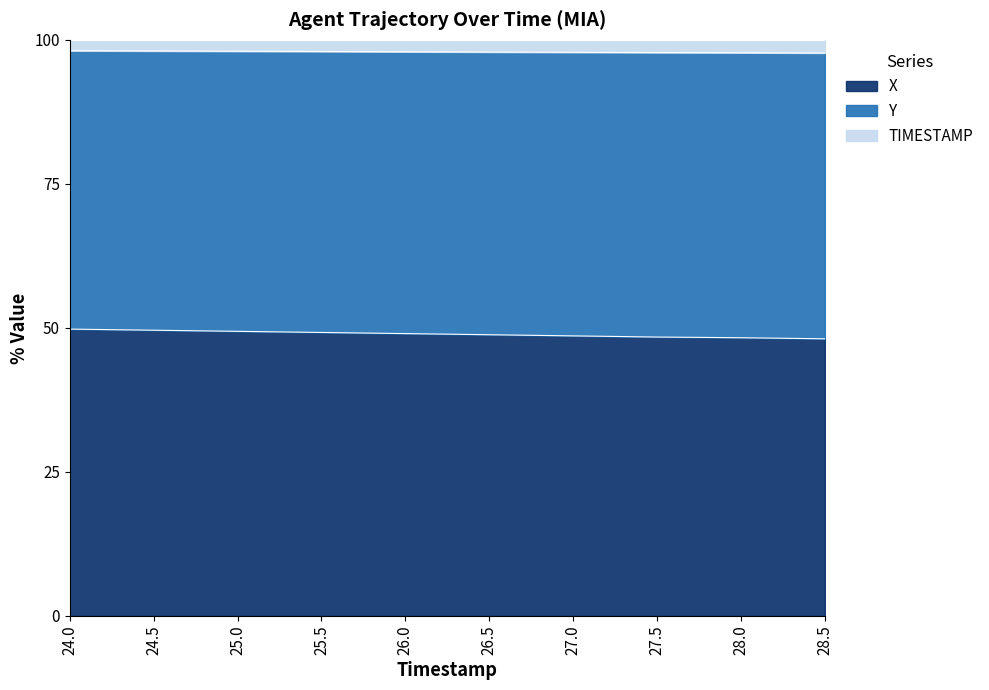

The X series shows 24.5 at 26.0. True or false?

False